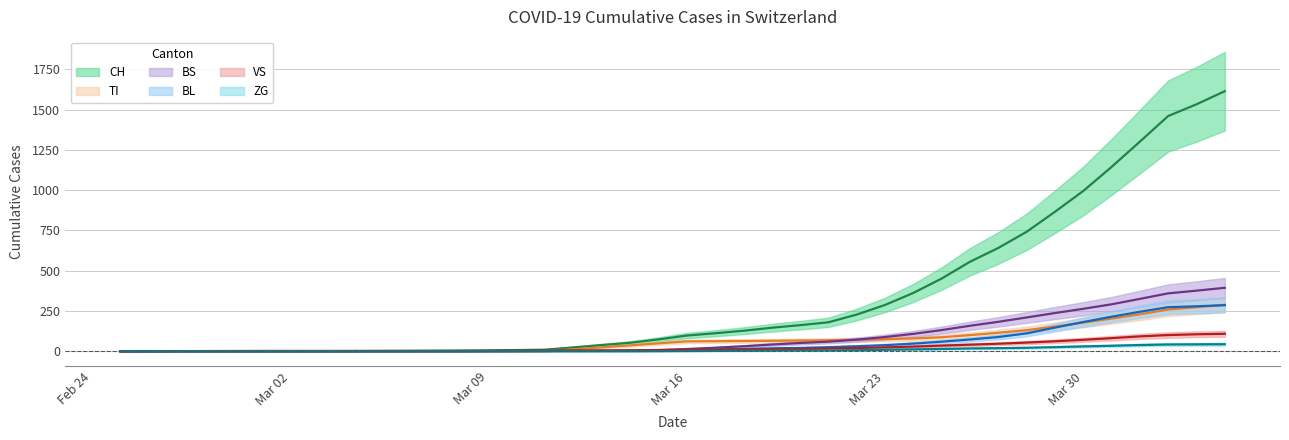

Reading right to left, list all the values displayed in this chart.

CH: 1614.0	1532.5	1459.8	1300.6	1143.6	994.4	865.2	741.0	640.8	555.2	451.0	361.8	287.2	227.4	179.6	161.8	145.8	127.2	111.6	97.4	73.4	52.6	38.4	23.8	9.6	7.4	5.6	4.0	3.2	2.2	1.6	1.0	0.4	0.0	0.0	0.0	0.0	0.0	0.0	0.0
TI: 288.0	273.2	259.0	229.2	202.8	177.4	153.0	130.8	114.8	99.8	86.8	79.4	74.8	71.2	68.2	66.4	64.8	63.4	62.2	61.4	49.0	36.6	24.4	12.2	0.0	0.0	0.0	0.0	0.0	0.0	0.0	0.0	0.0	0.0	0.0	0.0	0.0	0.0	0.0	0.0
BS: 393.7	376.0	359.2	325.0	291.2	263.4	237.0	209.6	182.6	158.0	131.4	107.8	88.2	71.8	59.6	51.2	41.6	31.0	21.8	13.8	7.4	3.2	3.2	3.2	2.4	1.6	0.8	0.0	0.0	0.0	0.0	0.0	0.0	0.0	0.0	0.0	0.0	0.0	0.0	0.0
BL: 286.0	279.0	273.4	245.0	214.2	181.4	146.6	111.0	88.2	72.8	59.2	47.4	37.6	31.0	25.2	20.4	18.0	14.2	11.2	8.2	5.4	3.2	2.6	2.0	1.8	1.4	1.0	0.6	0.2	0.0	0.0	0.0	0.0	0.0	0.0	0.0	0.0	0.0	0.0	0.0
VS: 108.3	105.2	100.4	92.2	81.2	71.0	61.8	53.8	46.6	40.8	35.0	28.8	24.0	20.0	17.4	14.8	13.2	11.4	9.6	8.4	7.2	5.6	4.6	3.8	3.0	2.4	2.2	2.0	2.0	2.0	2.0	2.0	2.0	2.0	2.0	1.6	1.2	0.8	0.5	0.0
ZG: 43.7	42.8	42.0	38.6	34.0	30.0	25.6	21.4	19.2	17.4	14.2	11.6	9.0	6.4	5.0	5.0	4.2	3.2	2.2	1.2	0.2	0.0	0.0	0.0	0.0	0.0	0.0	0.0	0.0	0.0	0.0	0.0	0.0	0.0	0.0	0.0	0.0	0.0	0.0	0.0